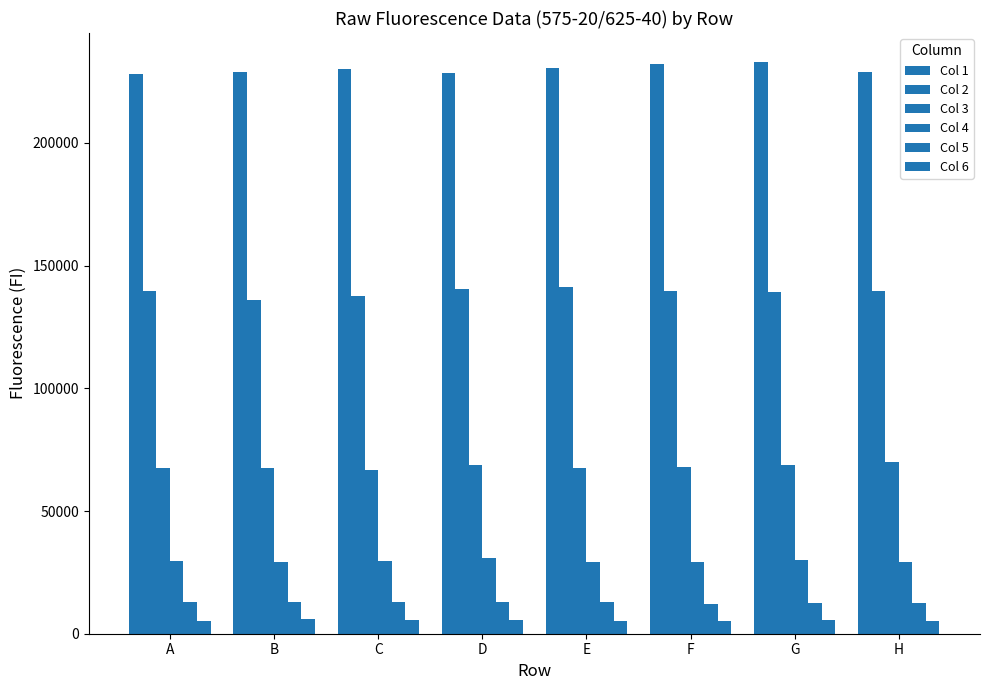

How many values in the Col 4 series are below 29461?

4